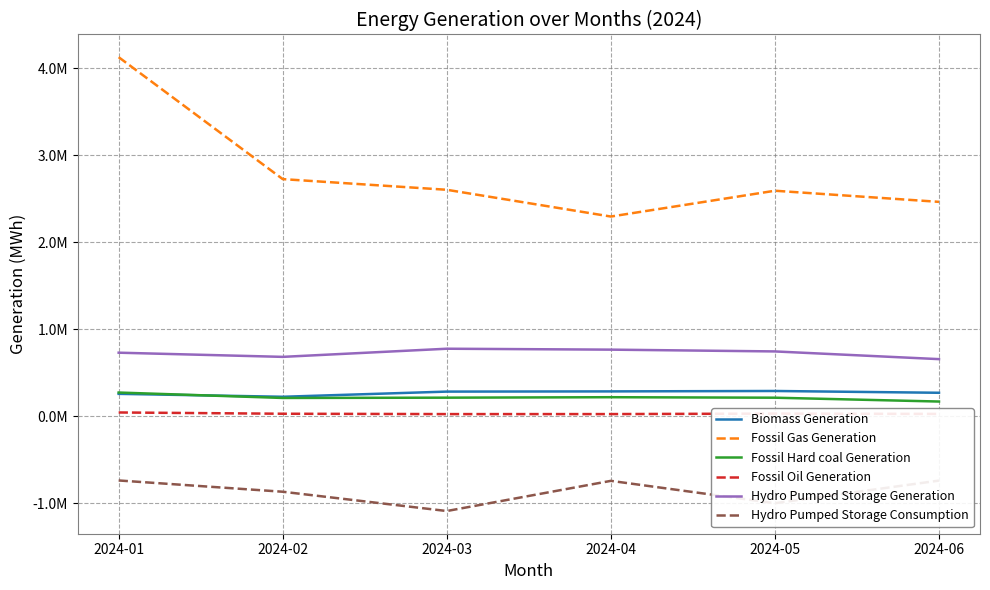

True or false: Fossil Oil Generation has a value of 32692 at 2024-05.

True